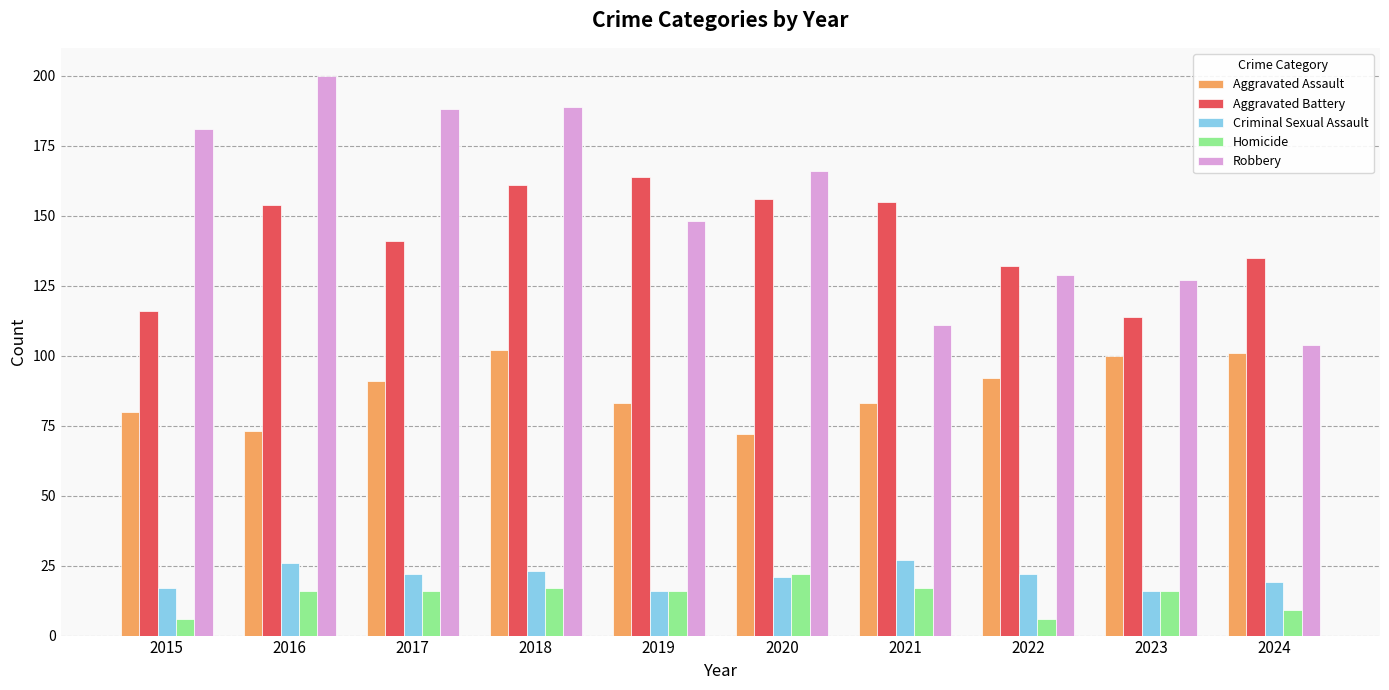

Which series changed the most between 2015 and 2018?

Aggravated Battery